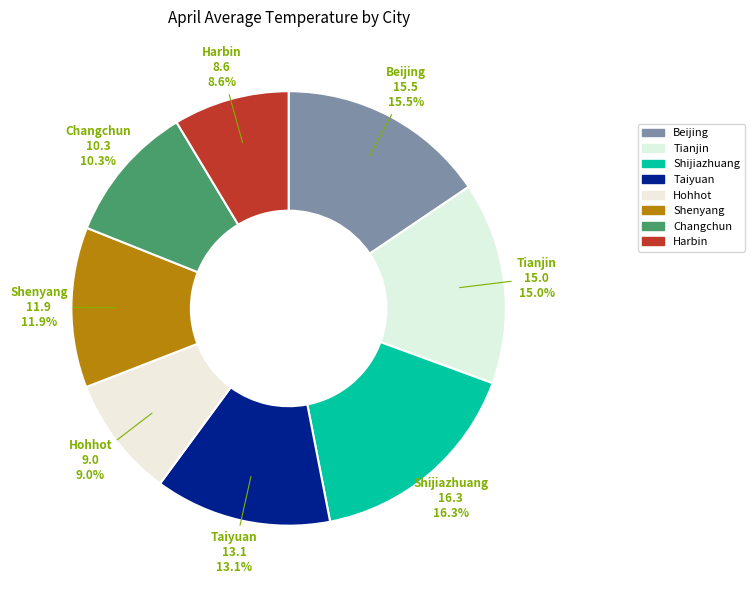

What is the total percentage of Shenyang and Beijing?

27.5%